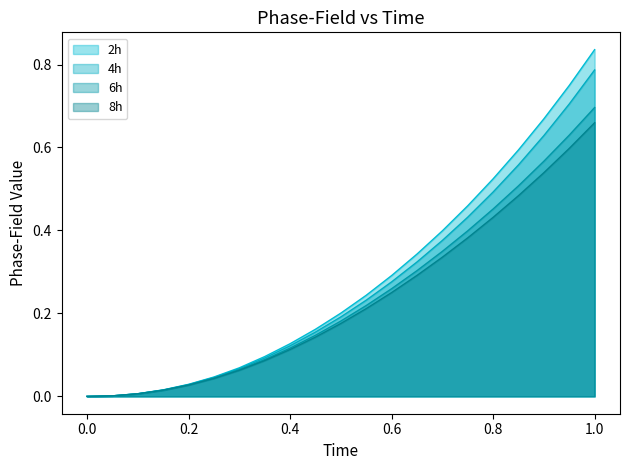

Rank the series at 0.3 from lowest to highest value.

8h, 6h, 4h, 2h